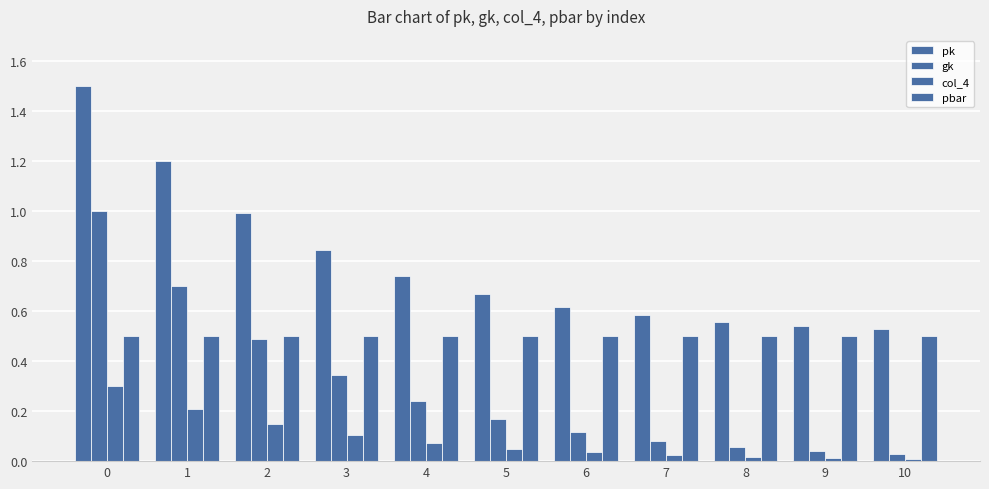

How many bars are there in total?

44